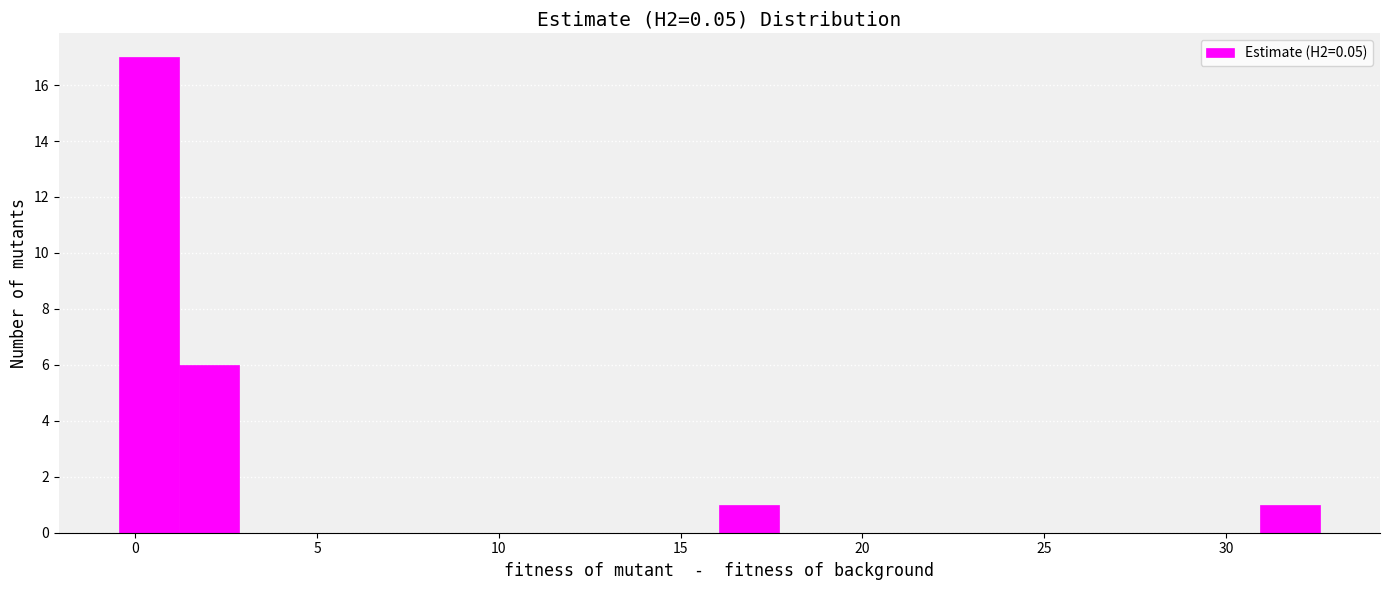

Read against the x-axis, roughly where is the centre of the tallest bar?

0.5